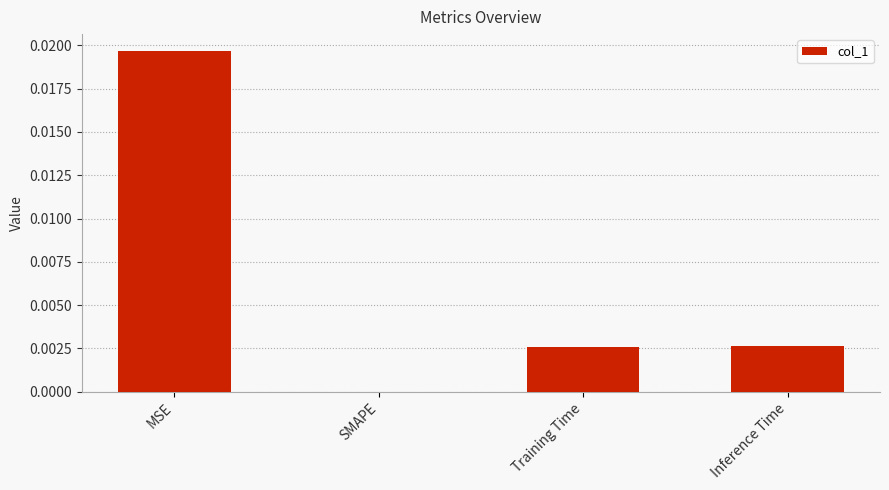

The value at Training Time is 0.0. True or false?

True